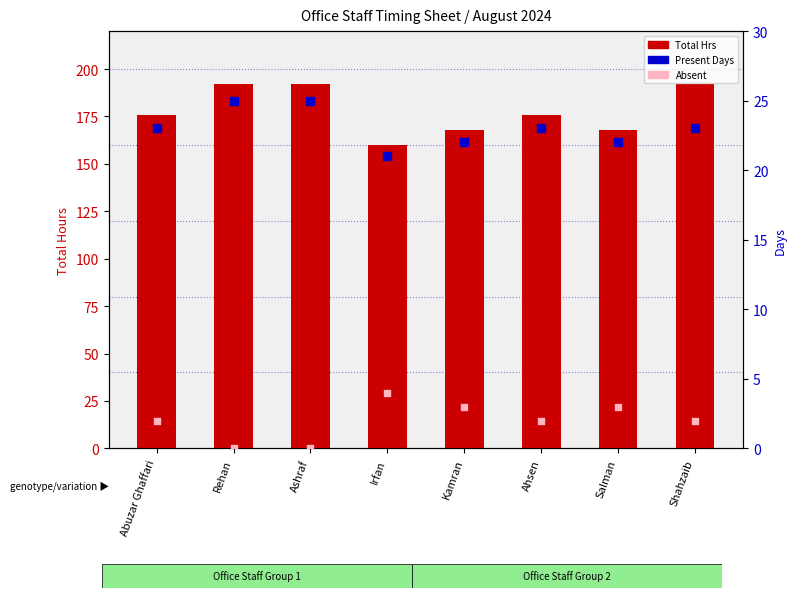

Is the value of Total Hrs at Shahzaib greater than the value of Present Days at Salman?

Yes